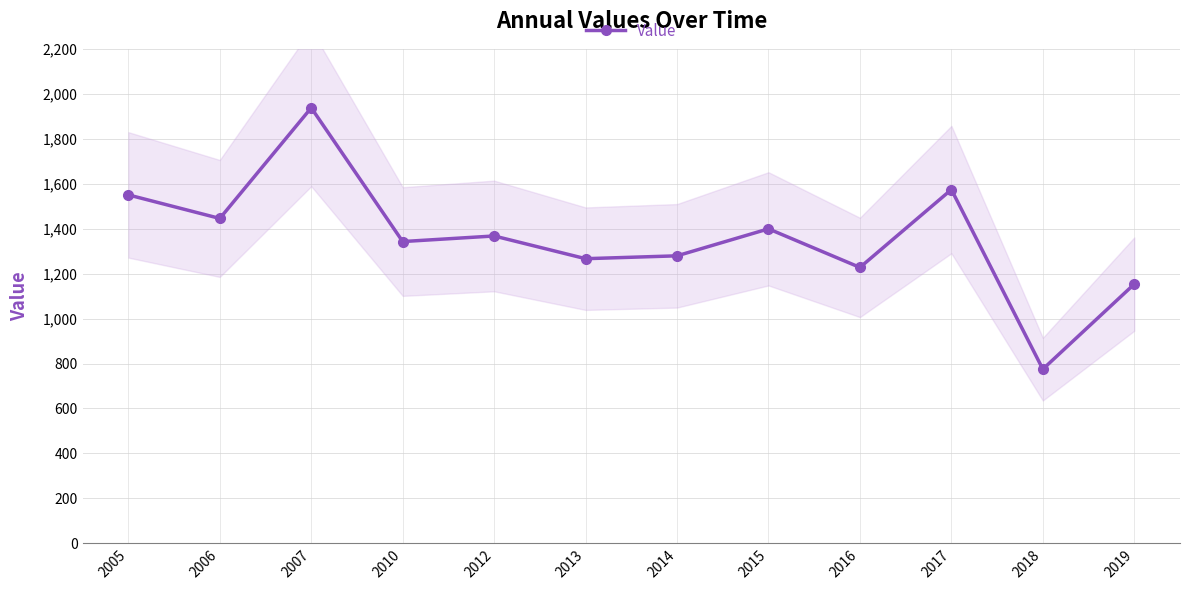

Rank the categories by value from highest to lowest.

2007, 2017, 2005, 2006, 2015, 2012, 2010, 2014, 2013, 2016, 2019, 2018